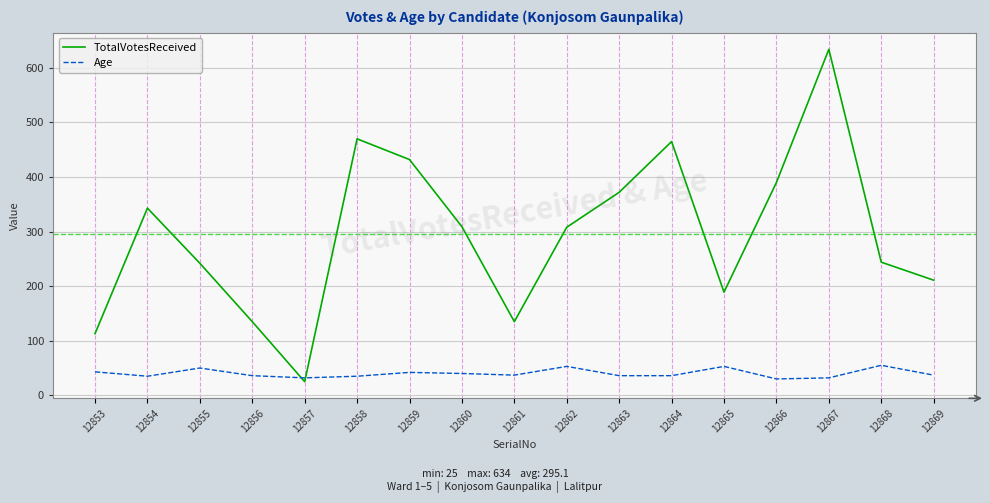

Rank the series at 12862 from highest to lowest value.

TotalVotesReceived, Age